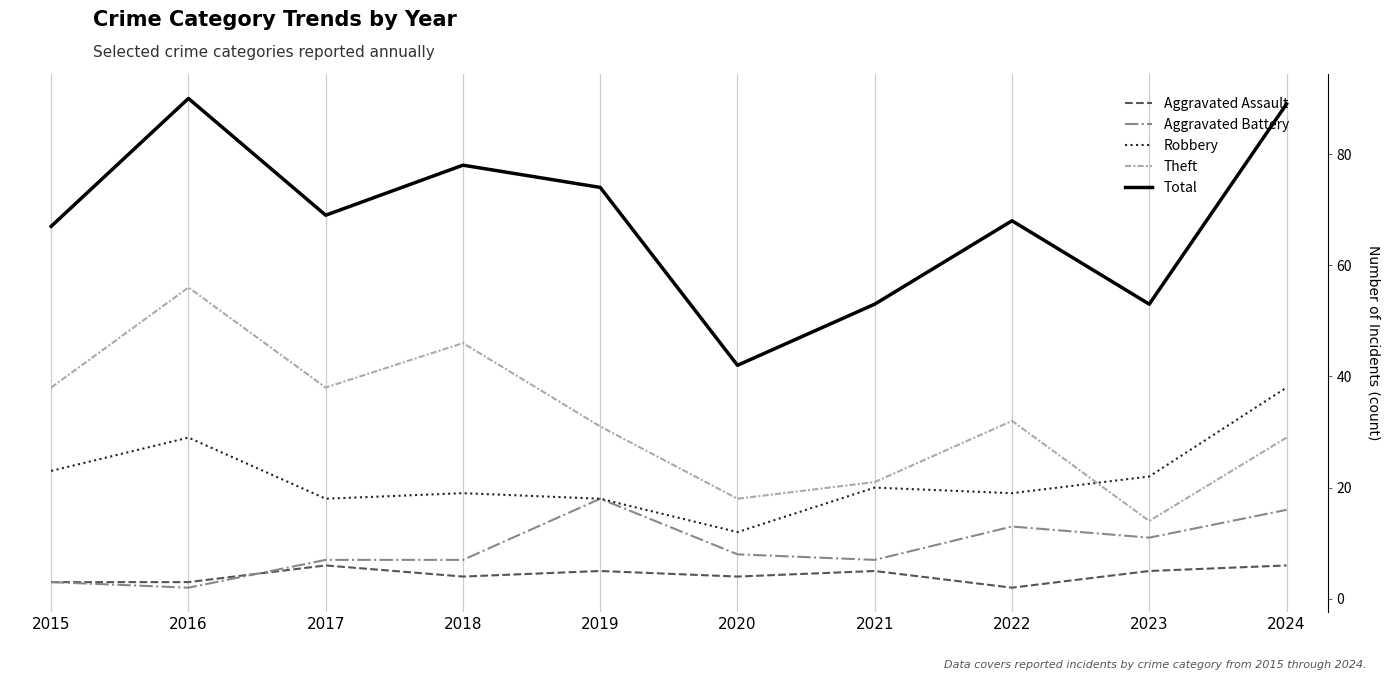

At which label does Aggravated Assault first exceed 5?

2017